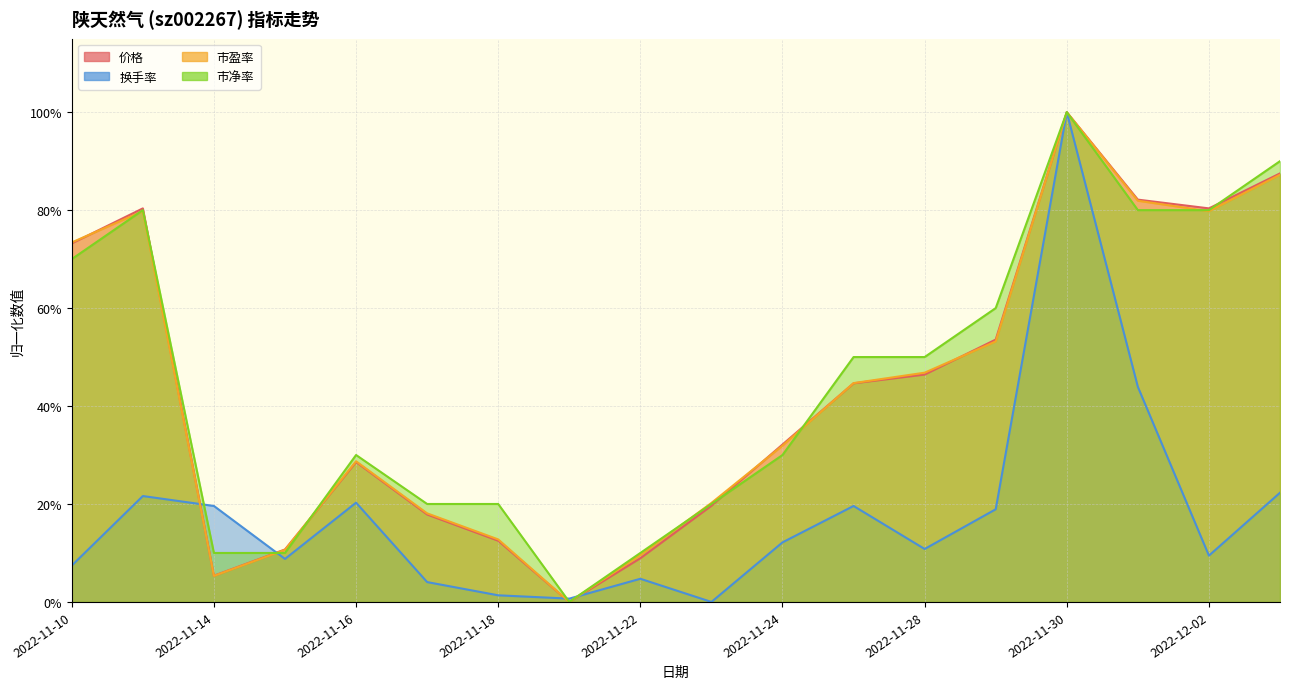

List the series in order of their peak value, highest first.

价格, 换手率, 市盈率, 市净率